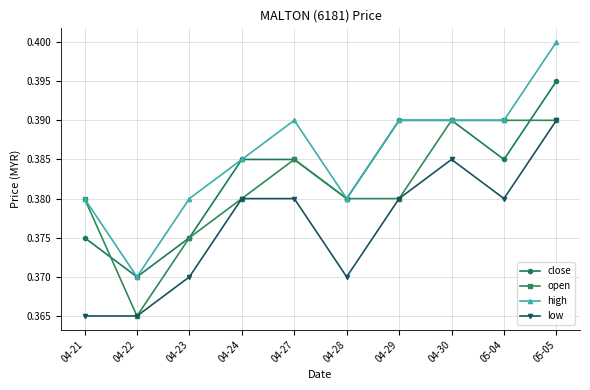

Which label corresponds to the largest value in the chart?

05-05